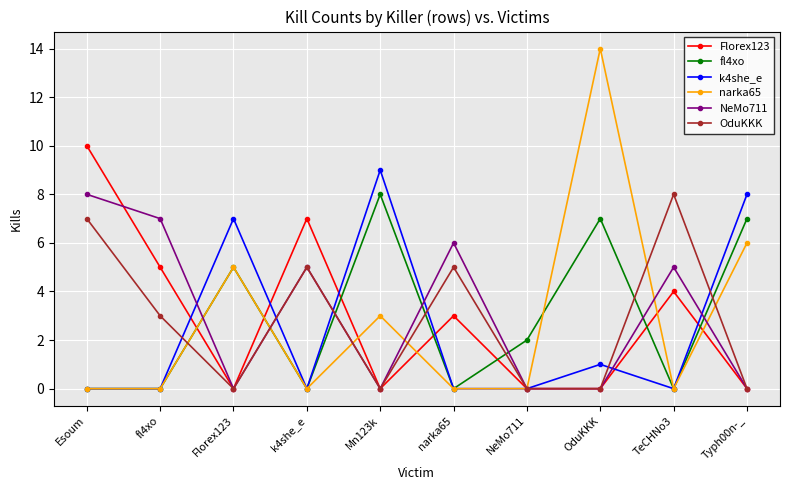

How many values in the Florex123 series are below 3?

5